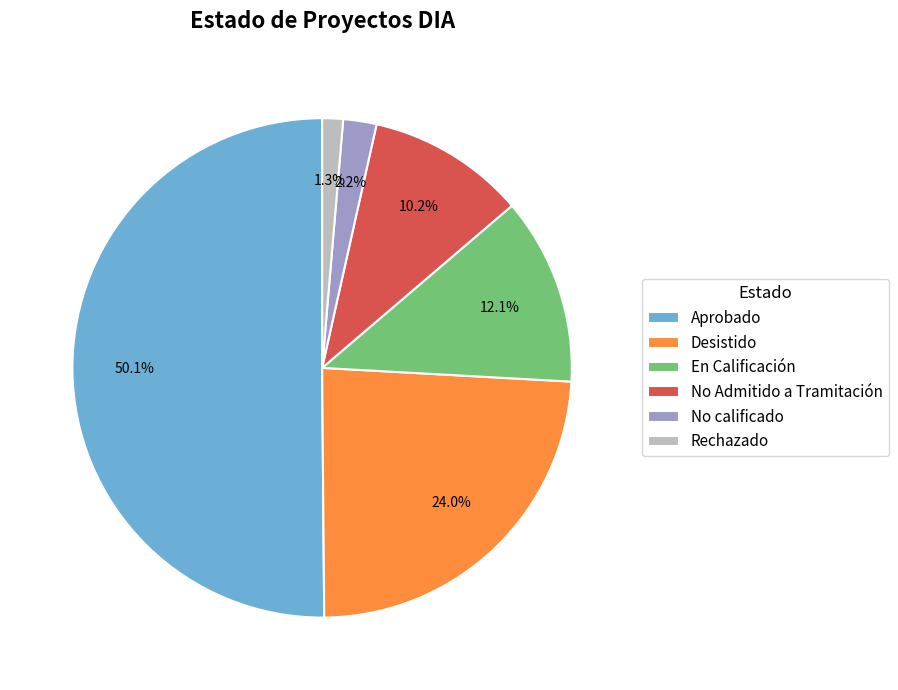

Approximately how many times larger is the value at En Calificación compared to No Admitido a Tramitación?

1.2